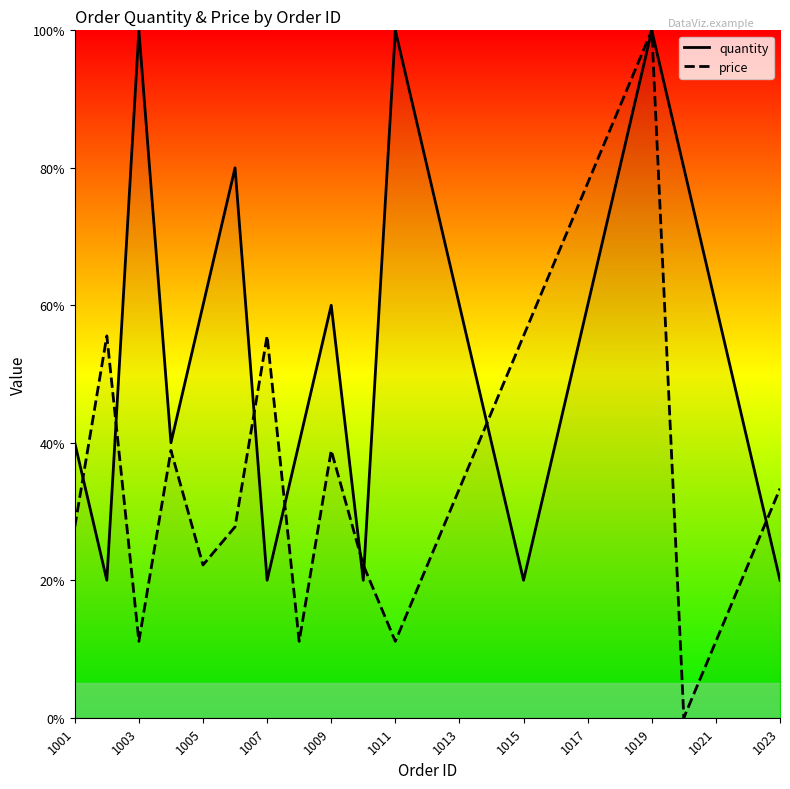

Rank the series at 1001 from lowest to highest value.

price, quantity